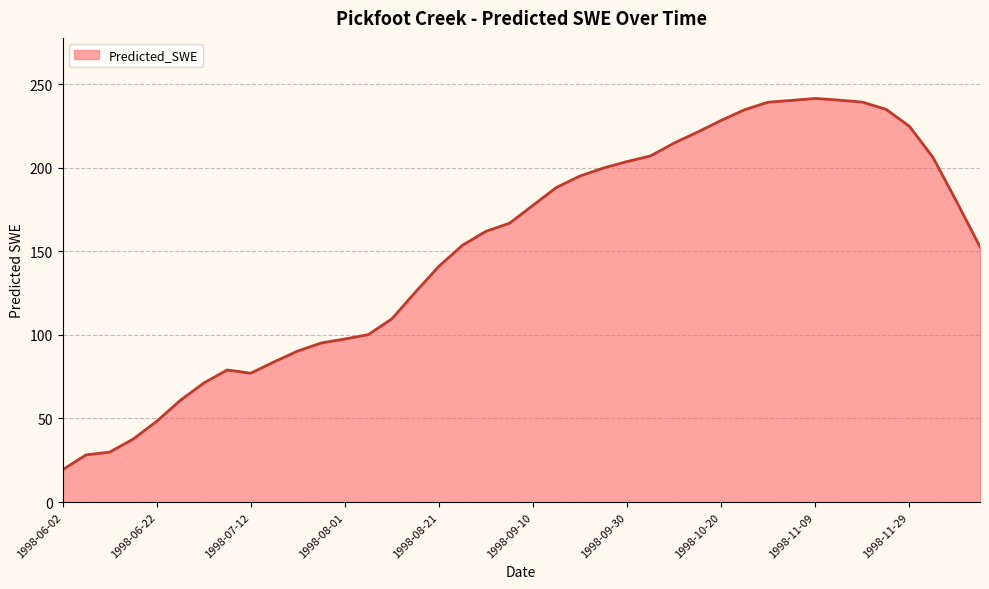

What is the difference between the maximum and minimum values?

222.1